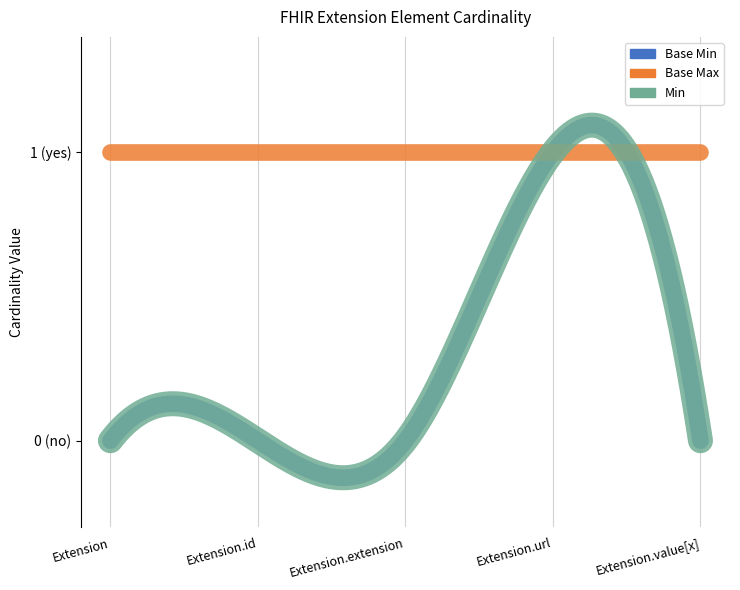

What is the label of the 5th point from the left?

Extension.value[x]